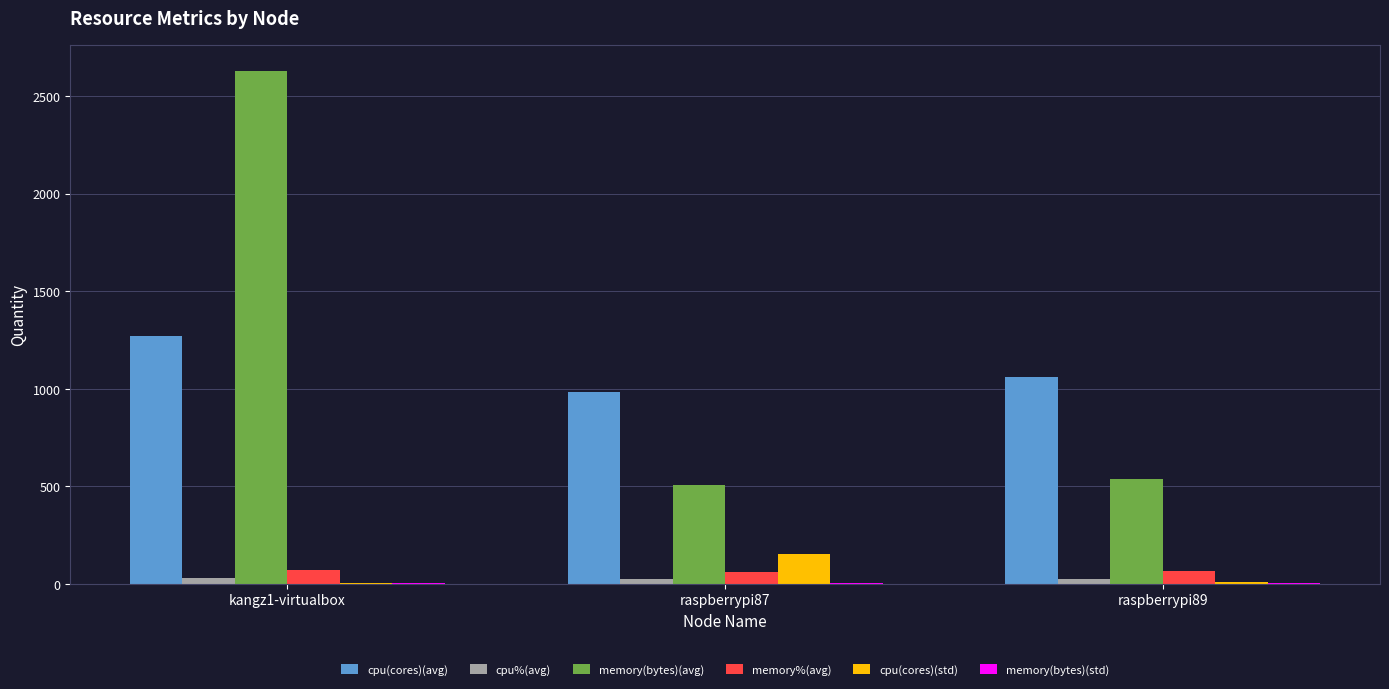

How many groups of bars are there?

3